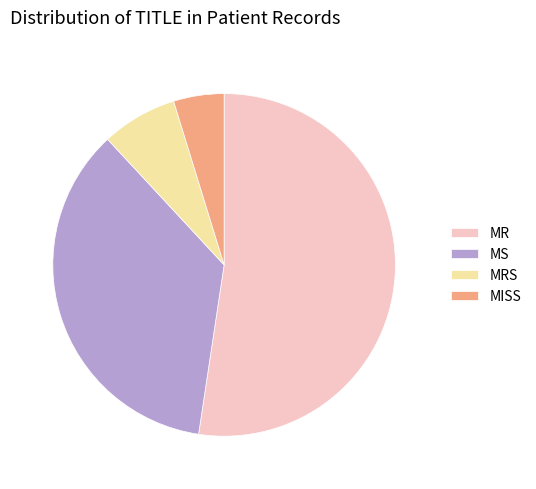

What is the ratio of the value at MISS to the value at MS?

0.1